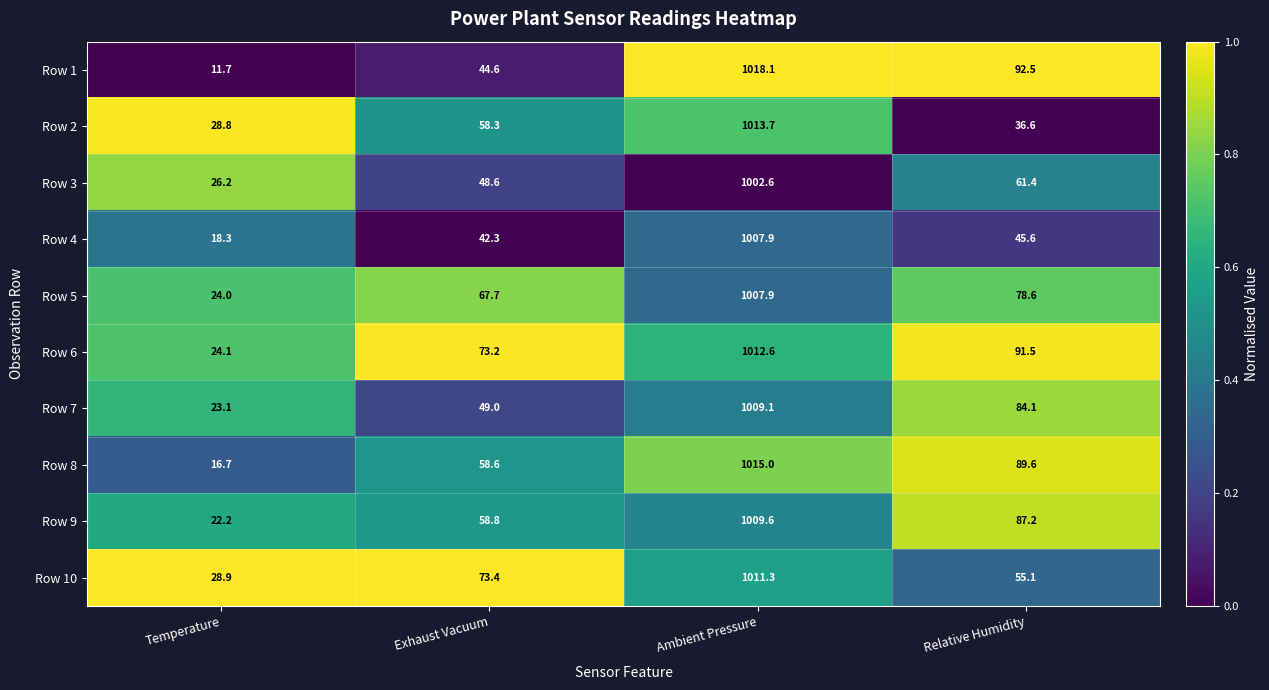

Which series has the largest total across all categories?

Row 6